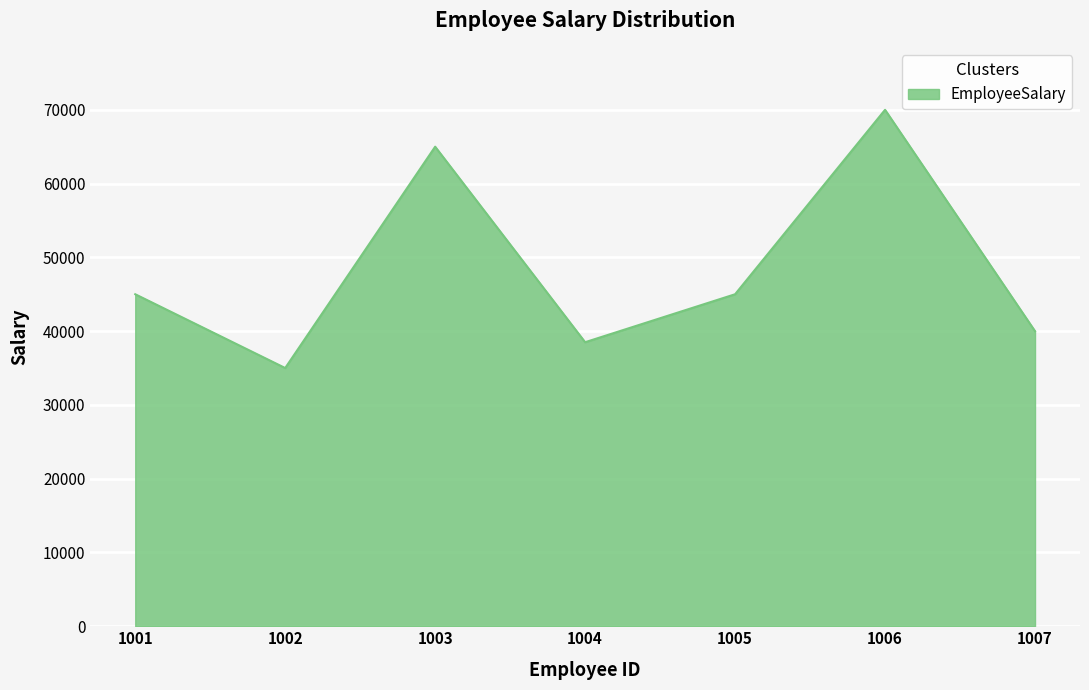

What is the sum of the values at 1002 and 1001?

80000